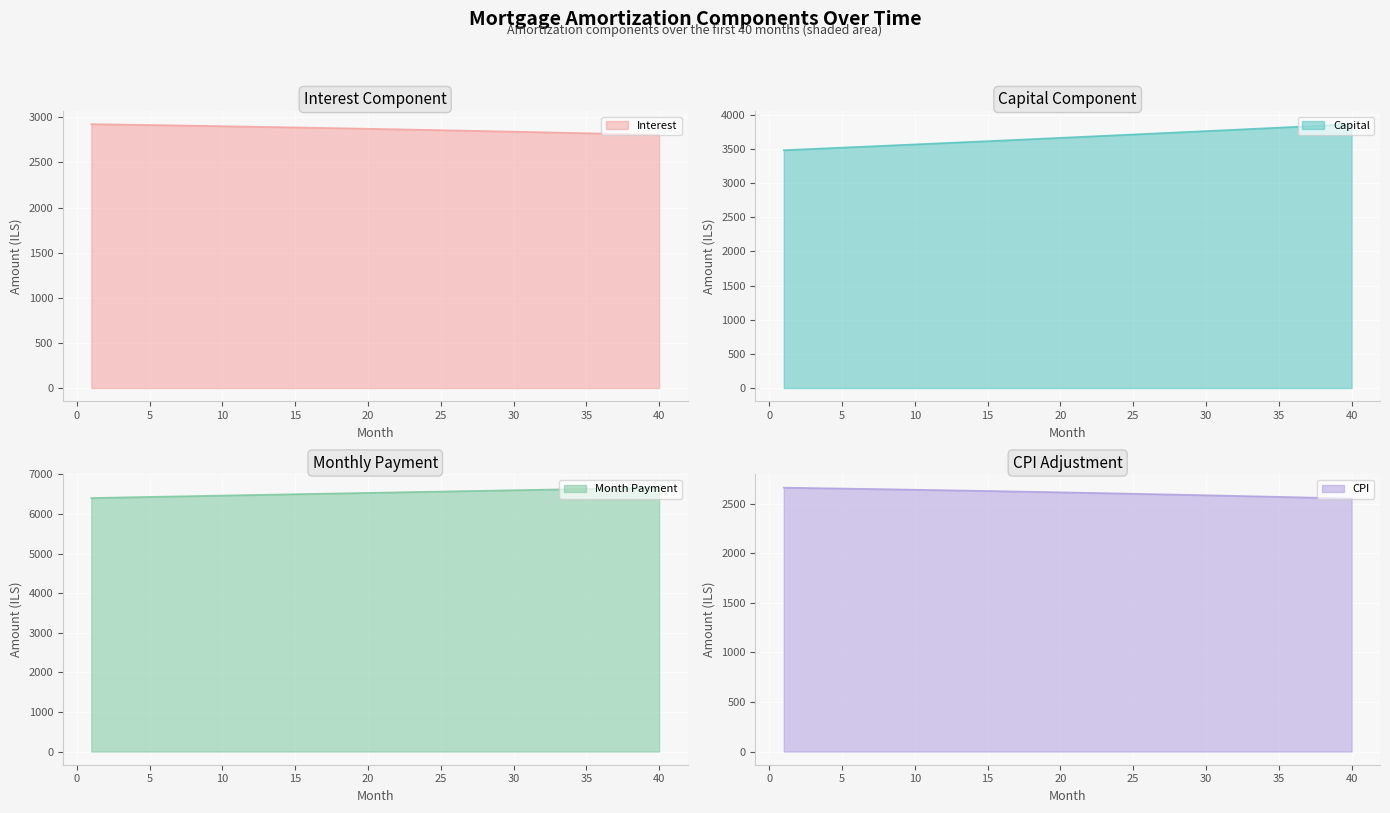

What is the sum of the cpi values at 19 and 36?

5188.1